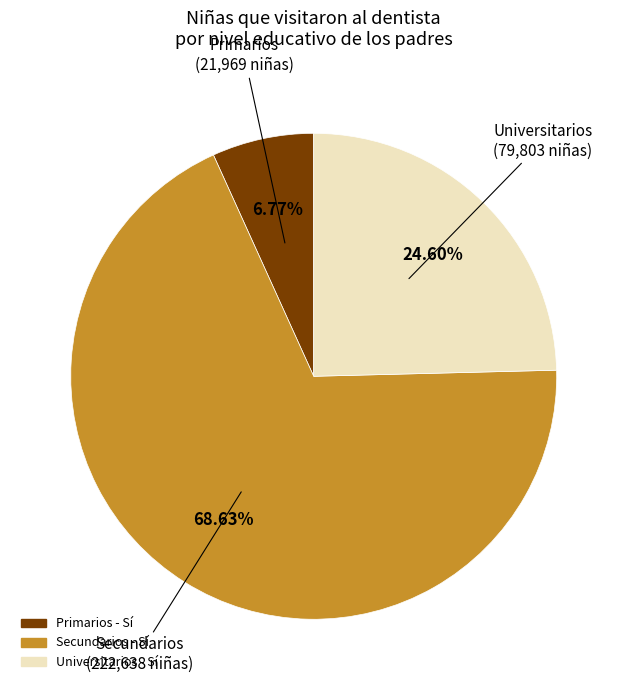

To the nearest percent, what is the combined percentage of Secundarios and Universitarios?

93%